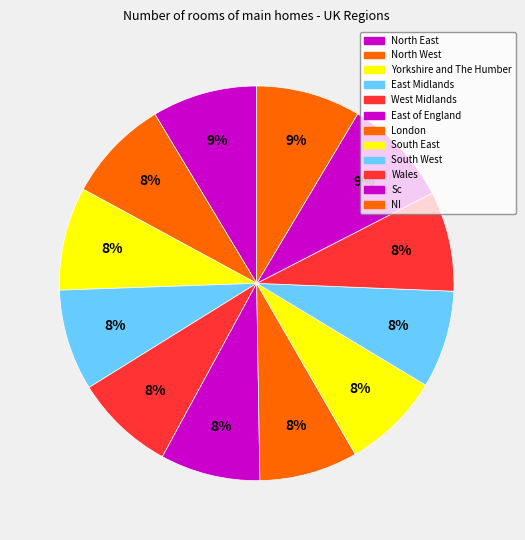

Is the sum of London and North East greater than half?

No